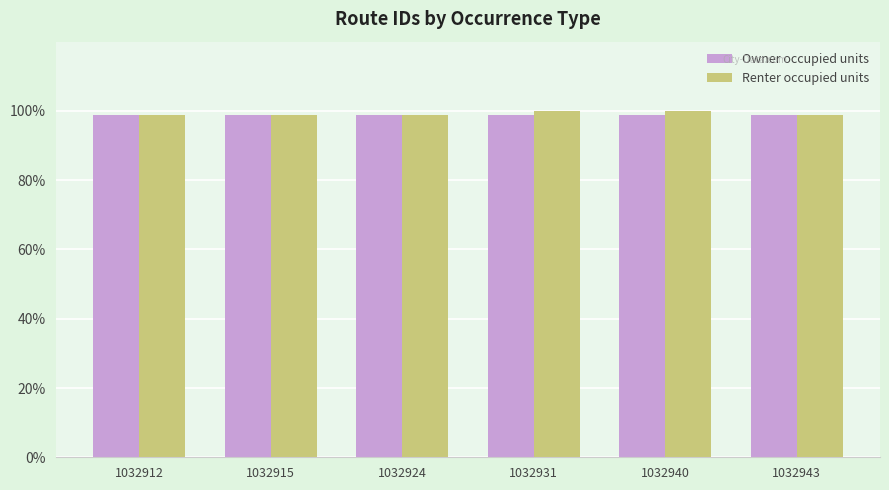

What is the spread (max minus min) of values at 1032940?

1.1